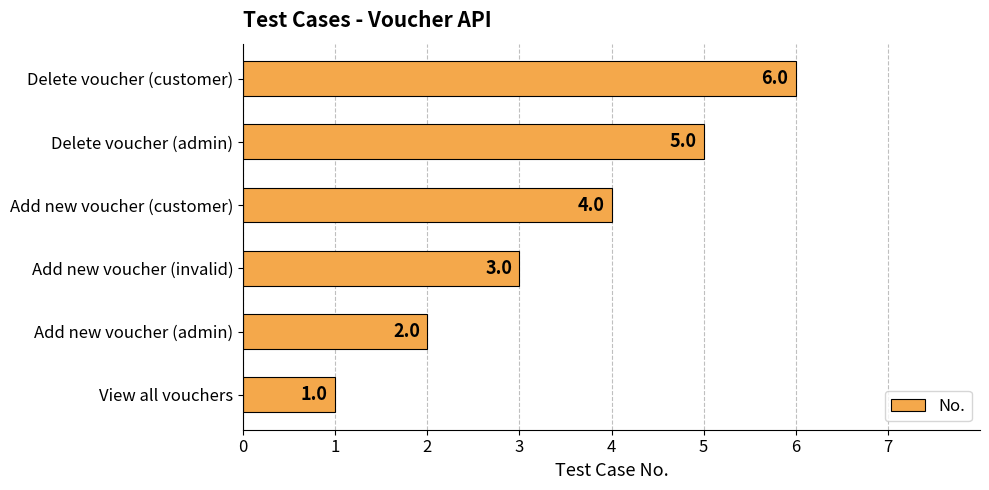

Which category has the highest value across all series?

Delete voucher (customer)